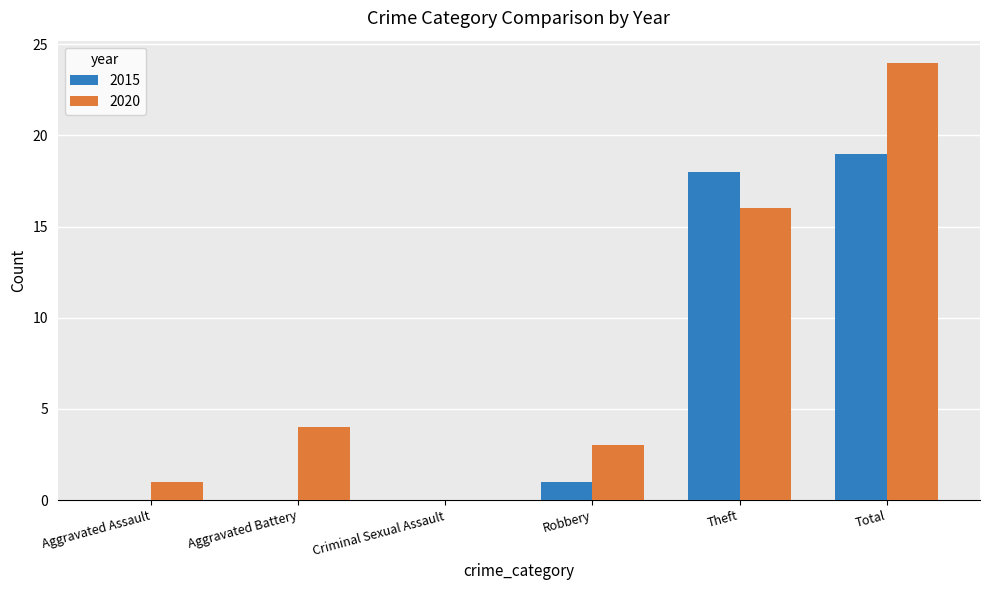

What is the average value of the 2015 series?

6